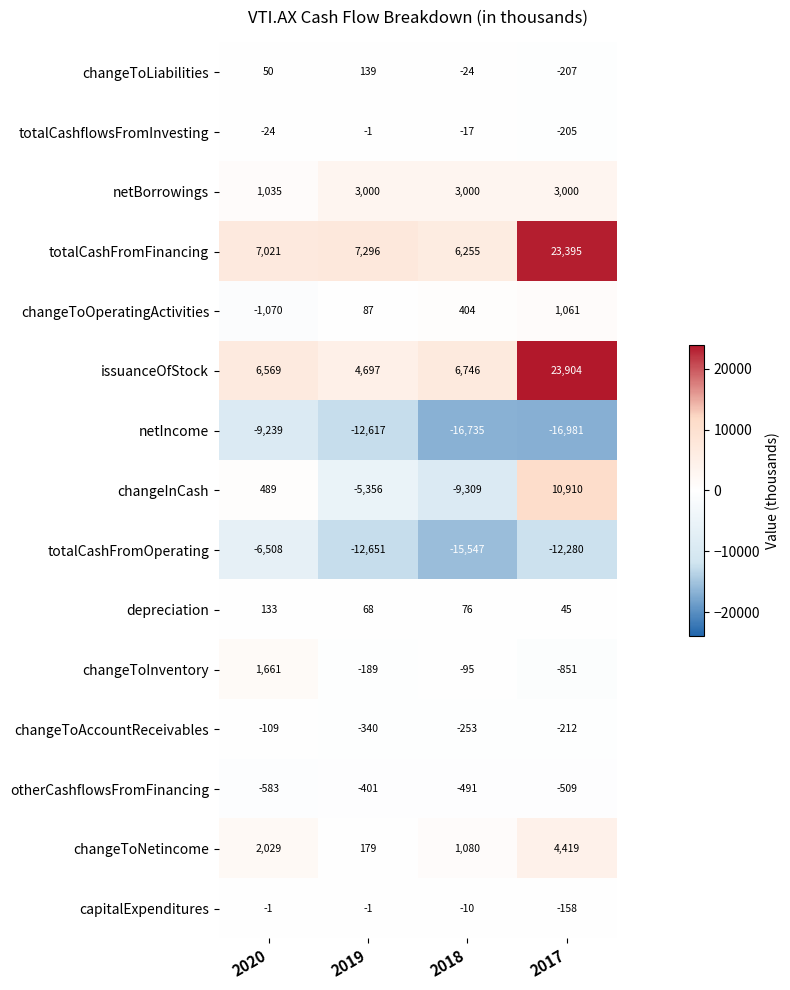

Rank the series at 2018 from highest to lowest value.

issuanceOfStock, totalCashFromFinancing, netBorrowings, changeToNetincome, changeToOperatingActivities, depreciation, capitalExpenditures, totalCashflowsFromInvesting, changeToLiabilities, changeToInventory, changeToAccountReceivables, otherCashflowsFromFinancing, changeInCash, totalCashFromOperating, netIncome